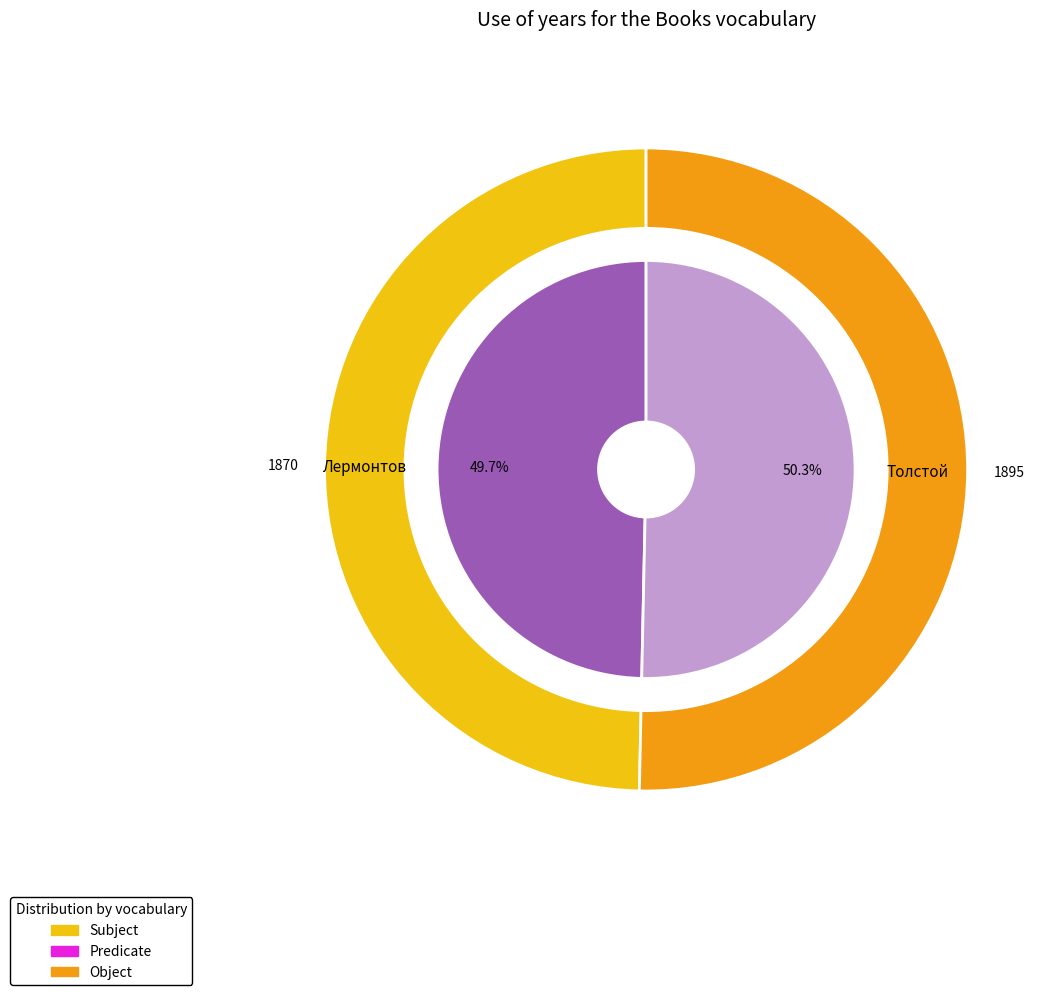

The Толстой slice represents 45% of the pie. True or false?

False